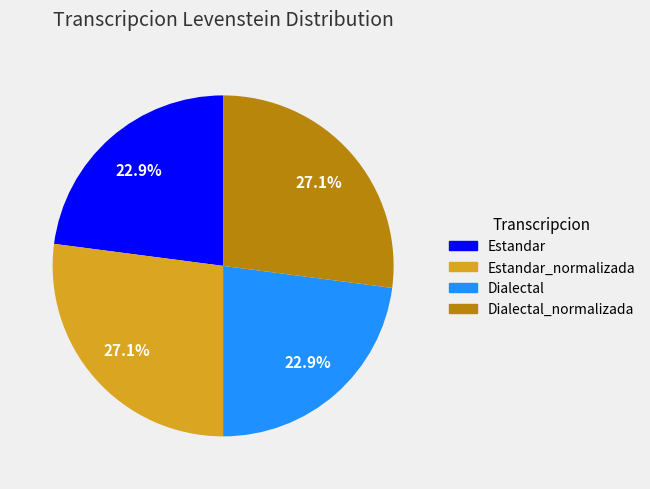

Is there a majority slice in this chart?

No